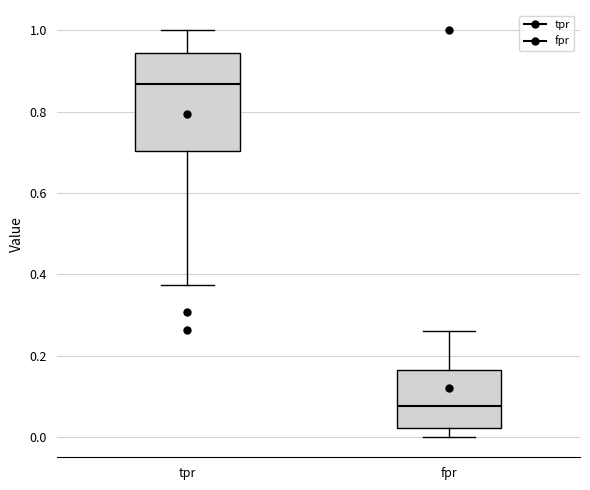

Comparing the boxes themselves (not the whiskers), which one is the tallest?

tpr